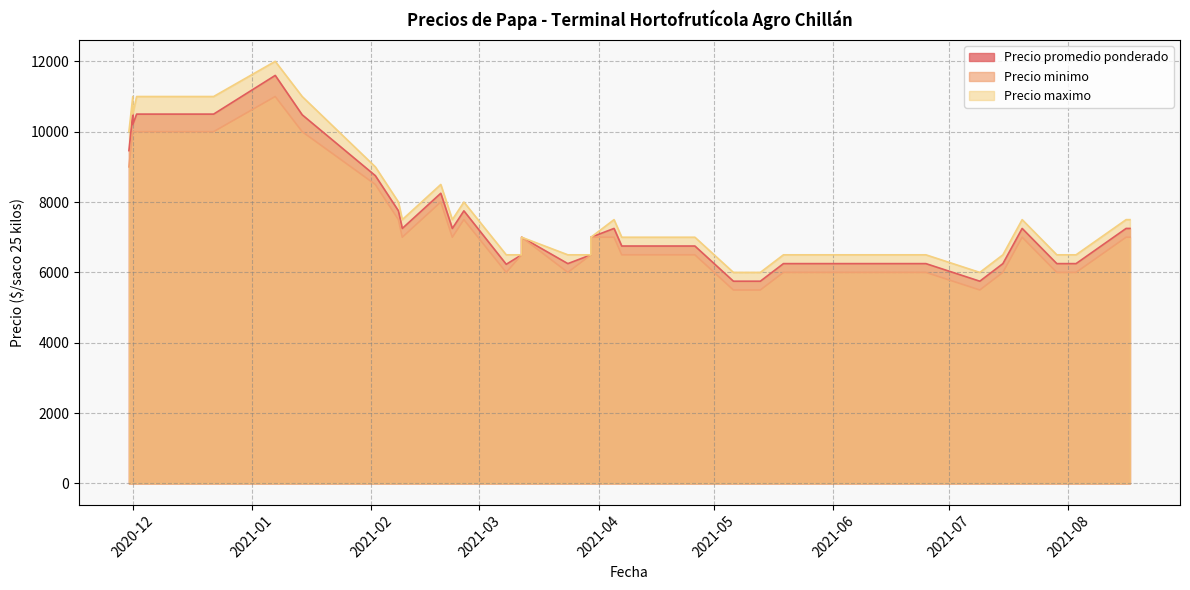

What is the sum of all Precio minimo values?

284000